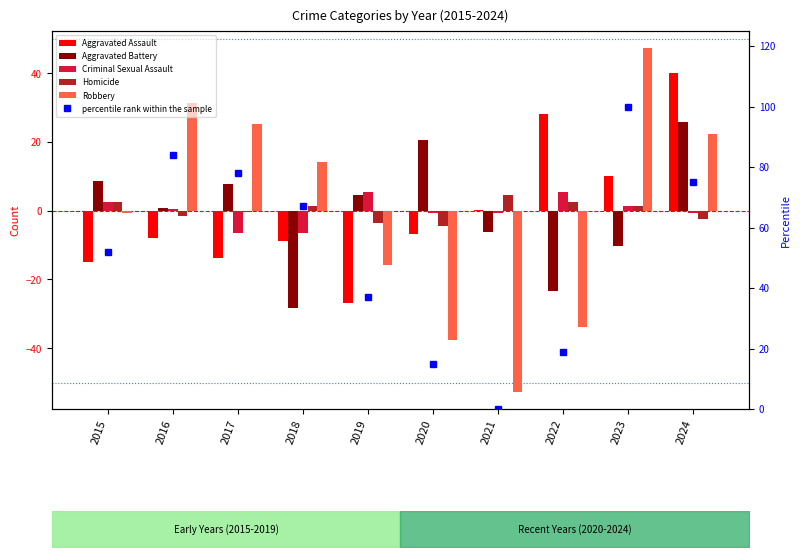

At which label is Robbery closest to -2?

2015